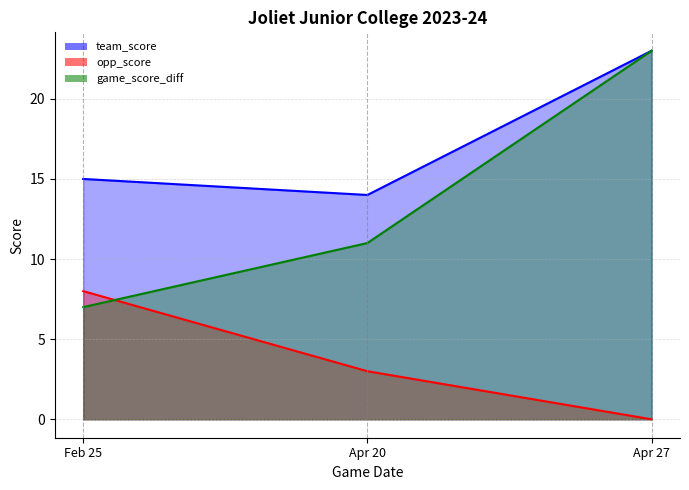

At which label does team_score first exceed 15?

Apr 27